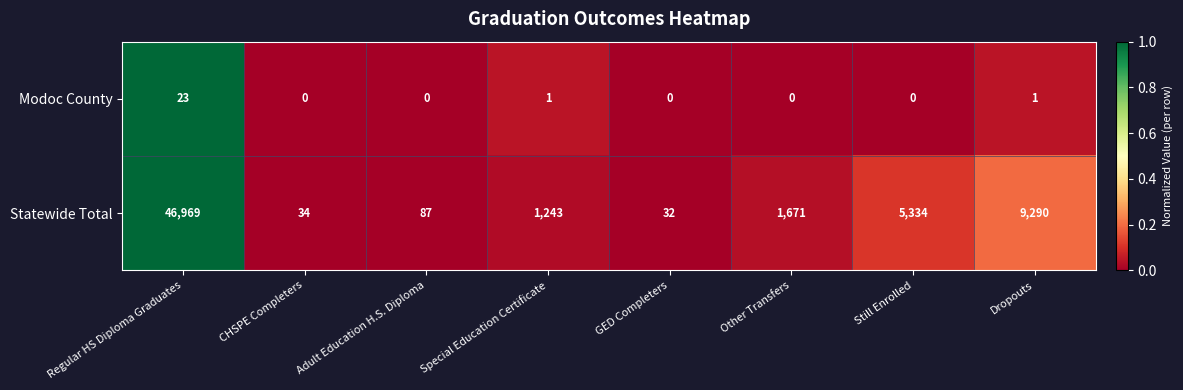

Reading right to left, what are all the values shown in this chart?

Modoc County: Dropouts=1	Still Enrolled=0	Other Transfers=0	GED Completers=0	Special Education Certificate=1	Adult Education H.S. Diploma=0	CHSPE Completers=0	Regular HS Diploma Graduates=23
Statewide Total: Dropouts=9290	Still Enrolled=5334	Other Transfers=1671	GED Completers=32	Special Education Certificate=1243	Adult Education H.S. Diploma=87	CHSPE Completers=34	Regular HS Diploma Graduates=46969